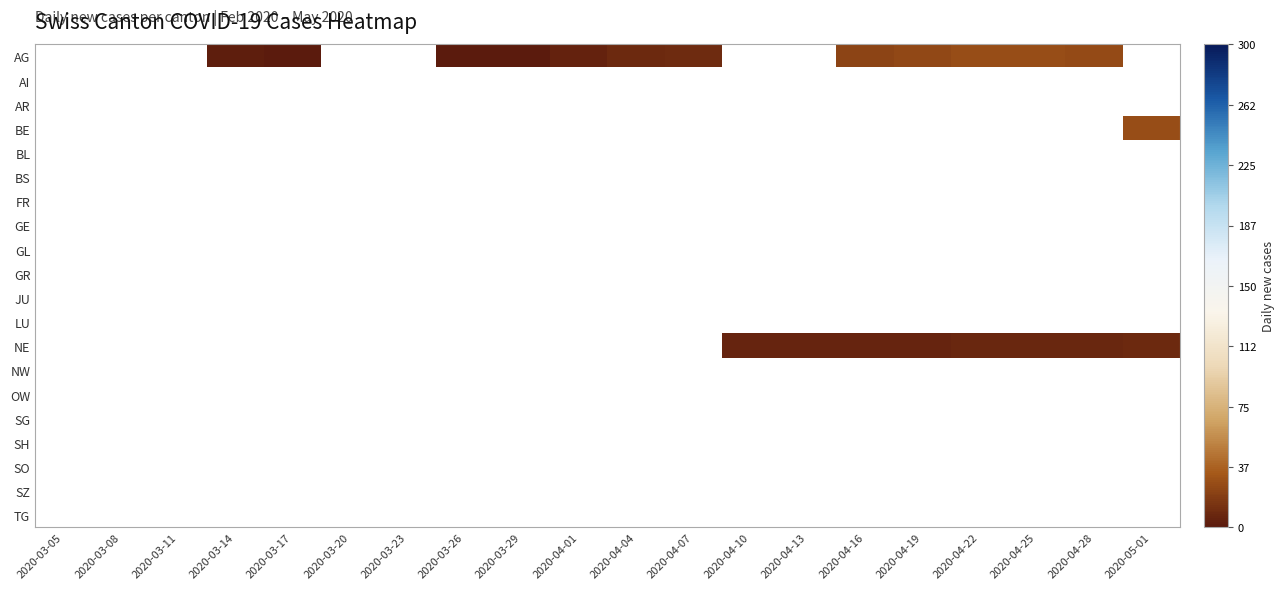

How many data points does each series have?

20